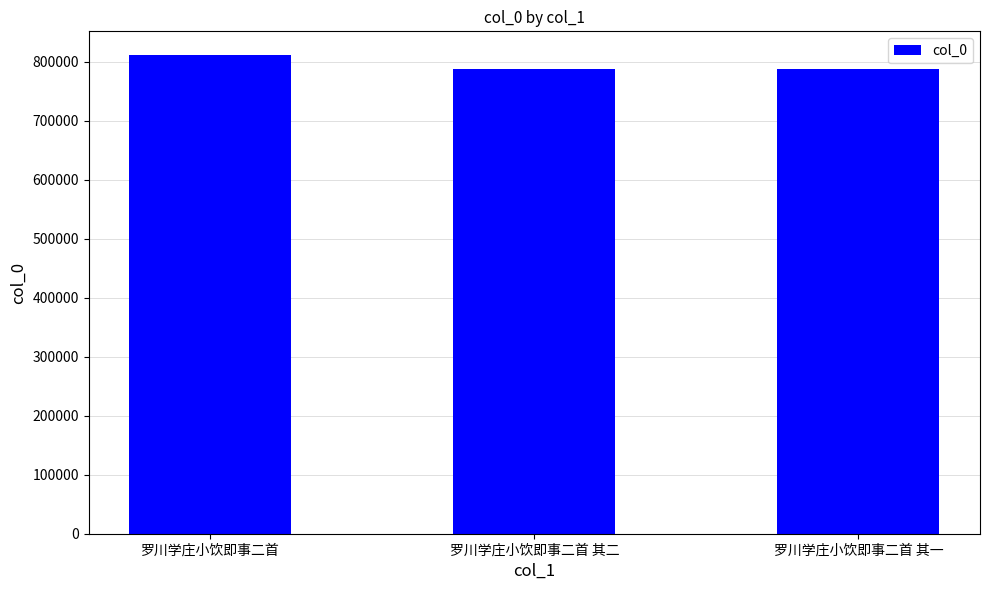

What is the greatest value displayed?

810757